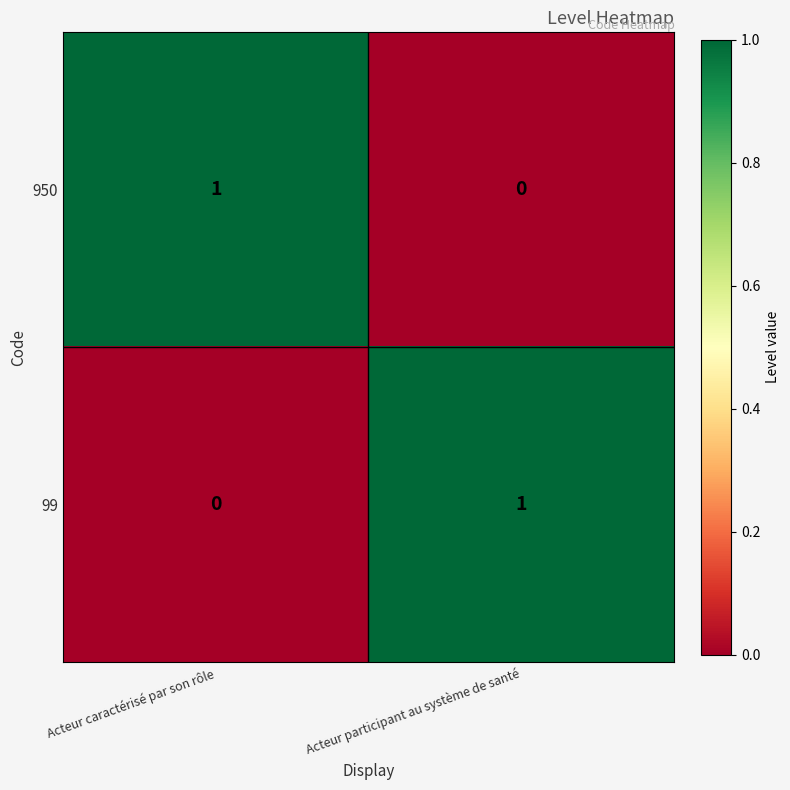

Reading left to right, list all the values displayed in this chart.

950: 1	0
99: 0	1